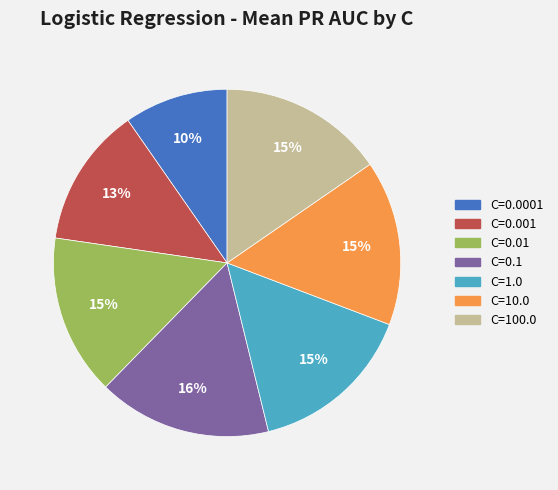

Which slice is the largest?

C=0.1